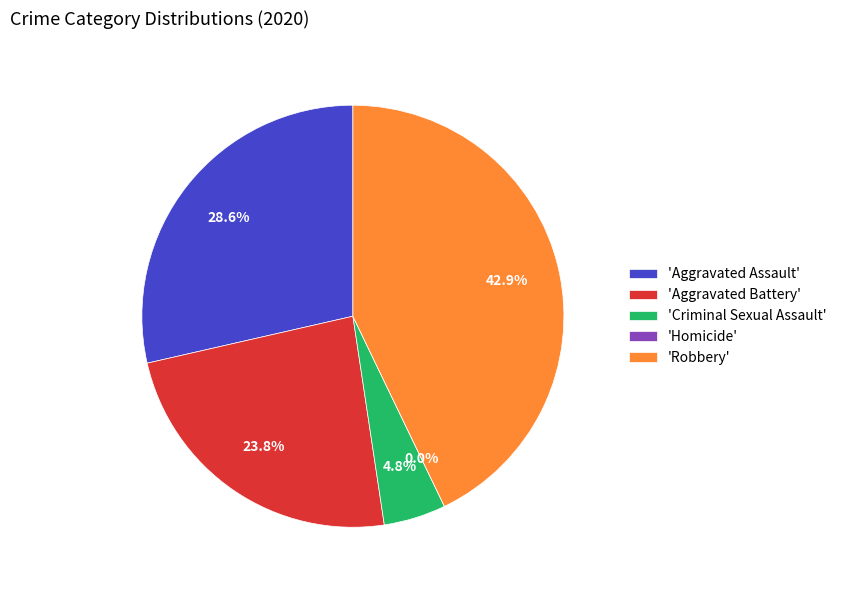

Does Aggravated Assault represent more than half of the total?

No